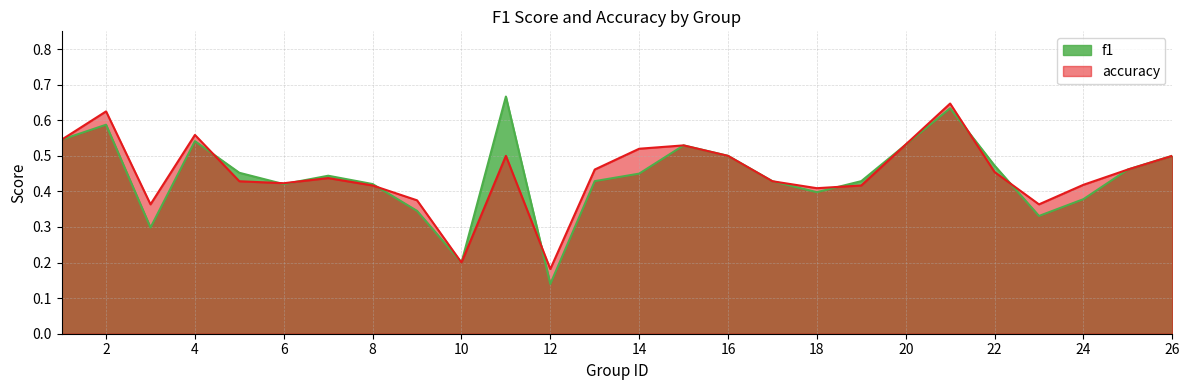

True or false: accuracy and f1 cross at least once.

True